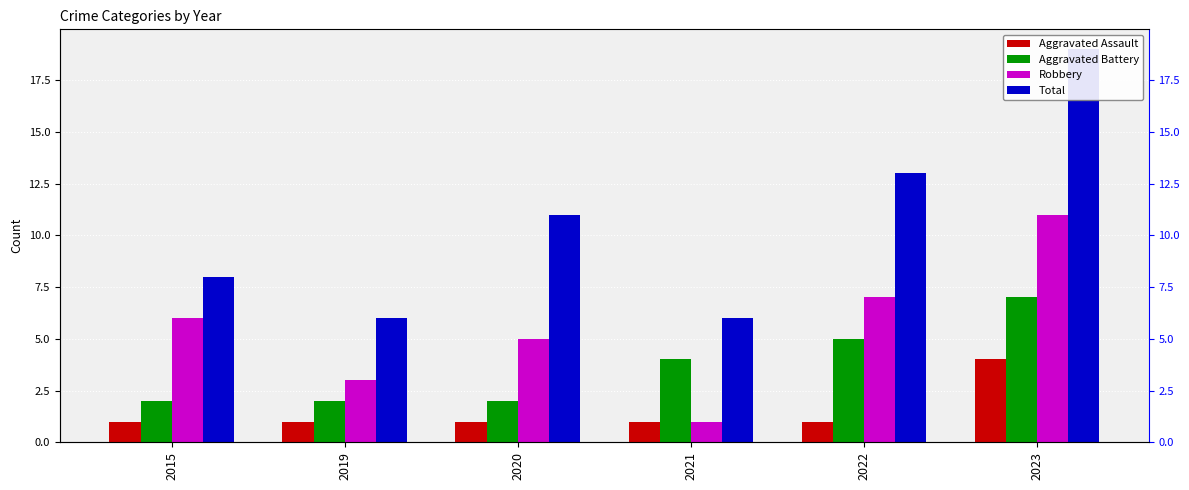

Which series has the largest total across all categories?

Total